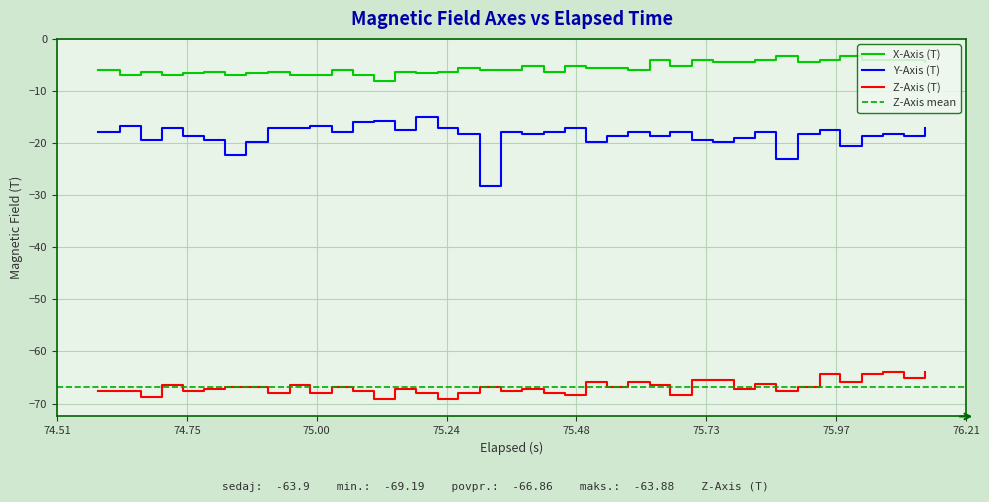

What is the highest value of the Z-Axis (T) series?

-63.9